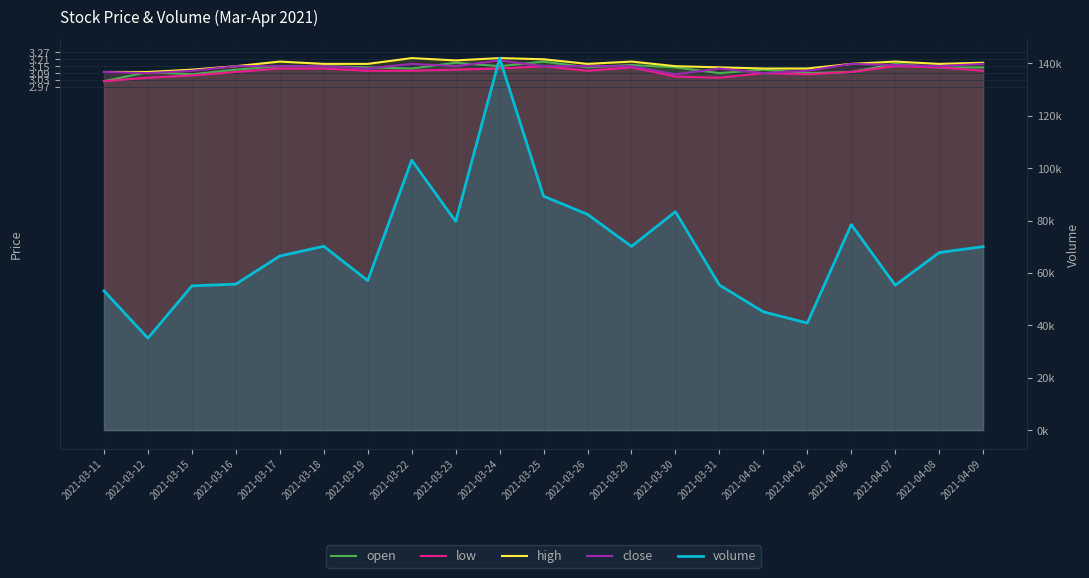

True or false: open and volume cross at least once.

False